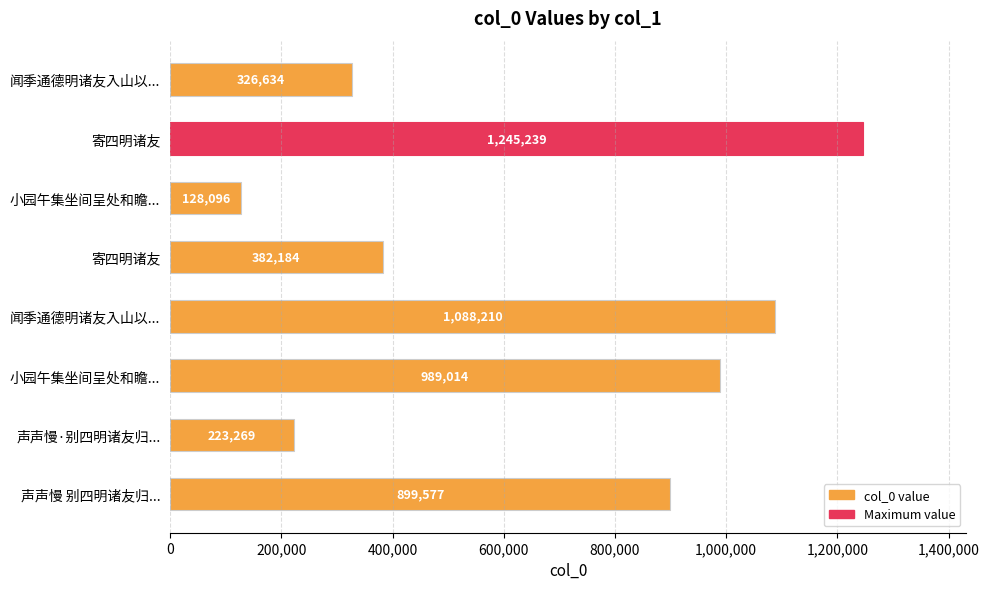

How many bars are there in total?

8